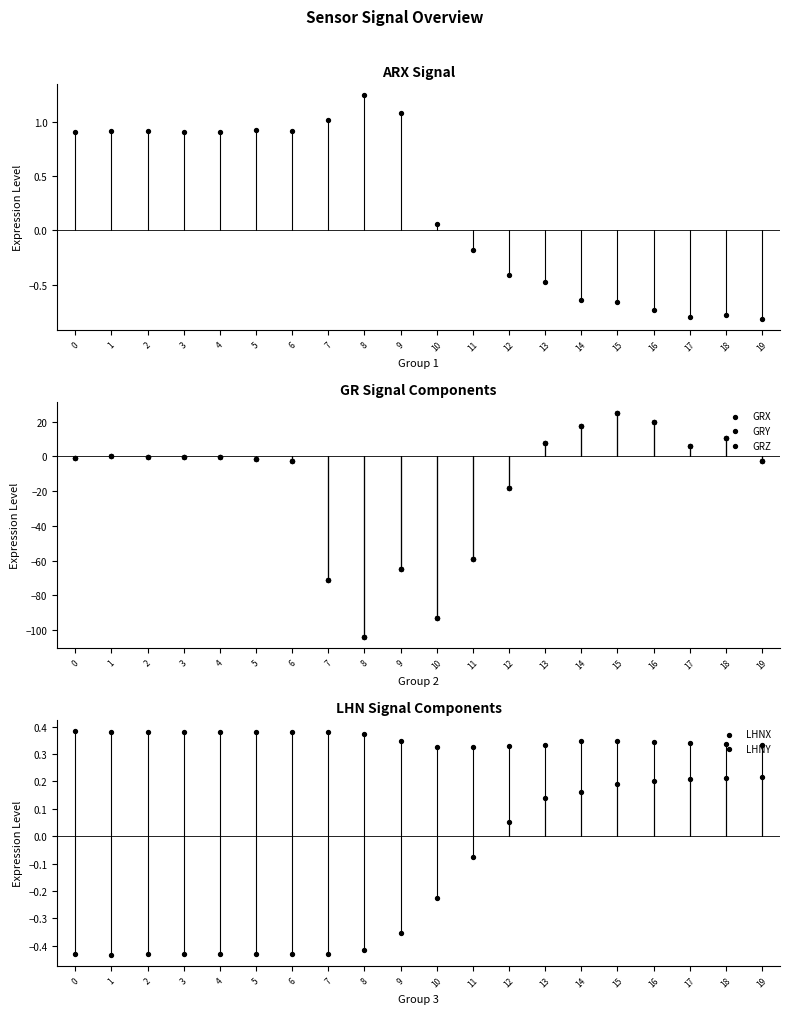

Which series contains the highest Y value?

GRX